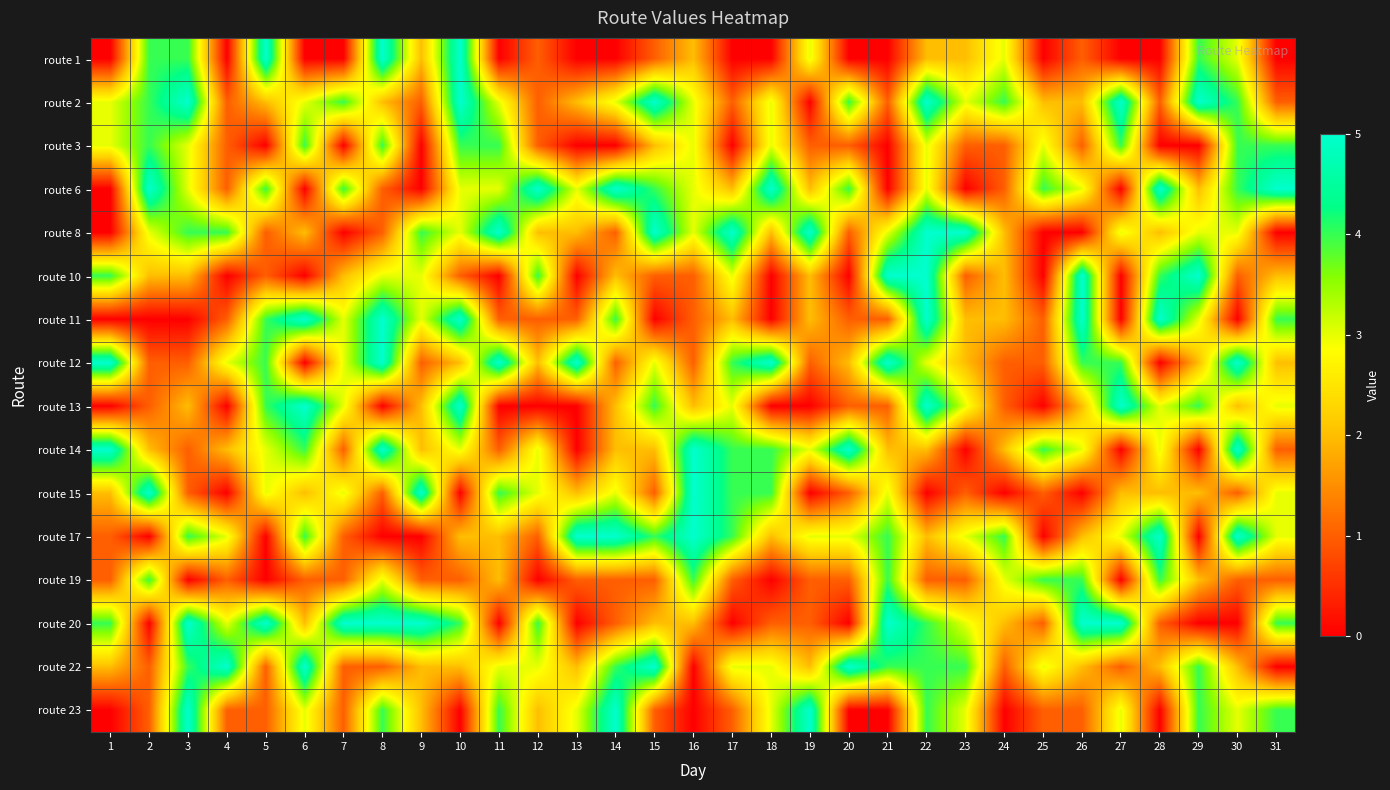

Which category has the lowest value across all series?

1